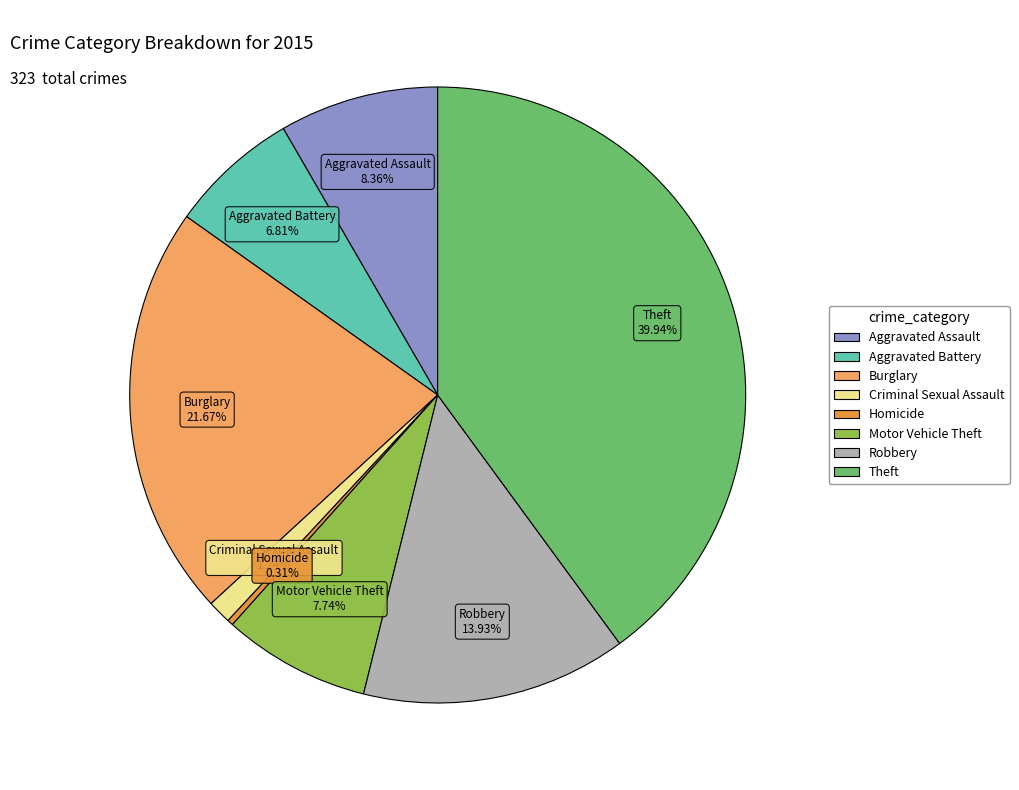

Does any single category account for the majority?

No